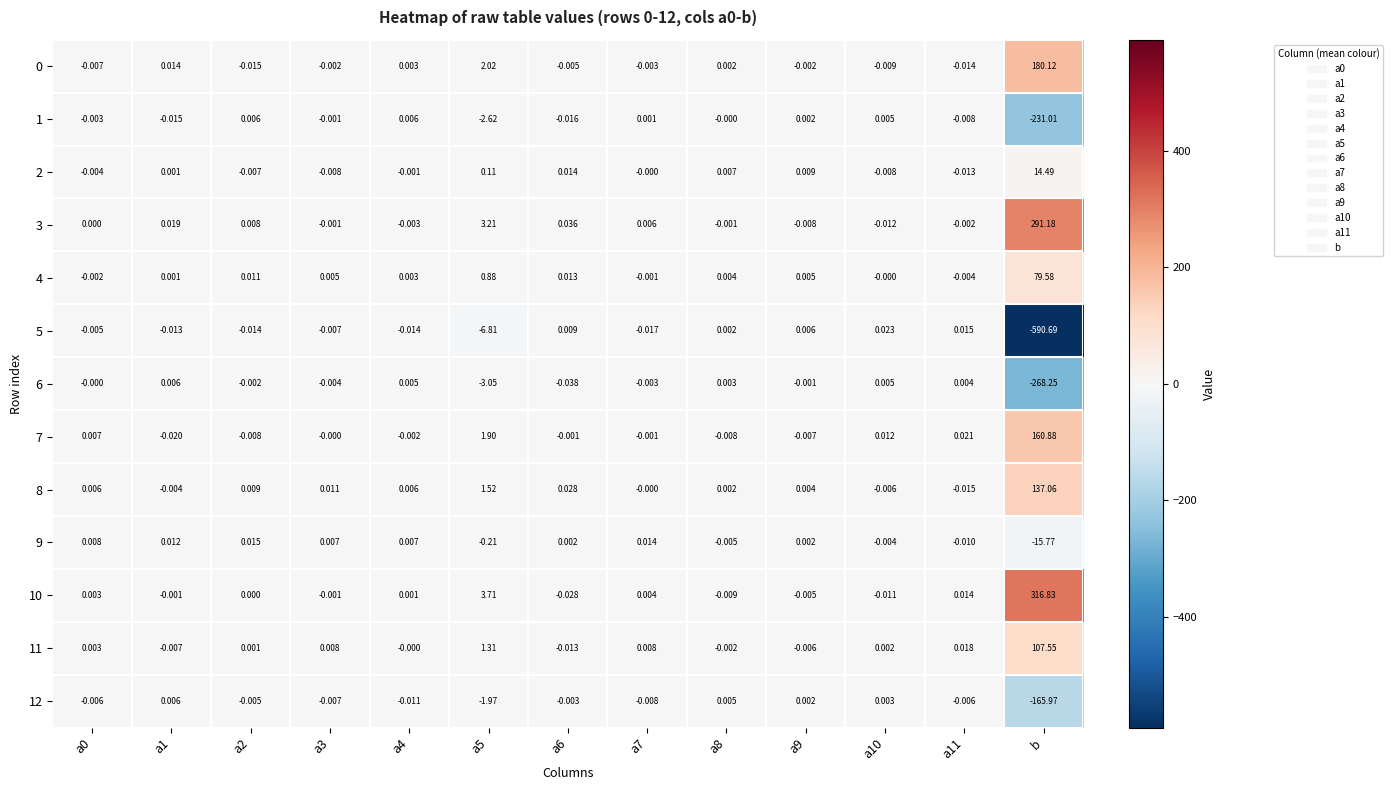

Which series has the largest range (max minus min)?

5